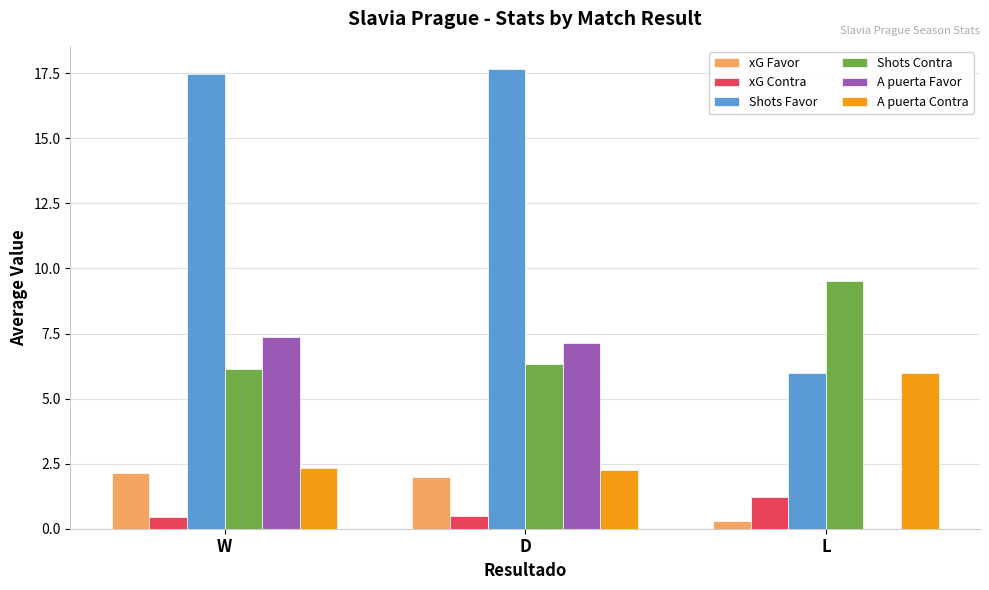

The xG Favor series shows 0.7 at D. True or false?

False